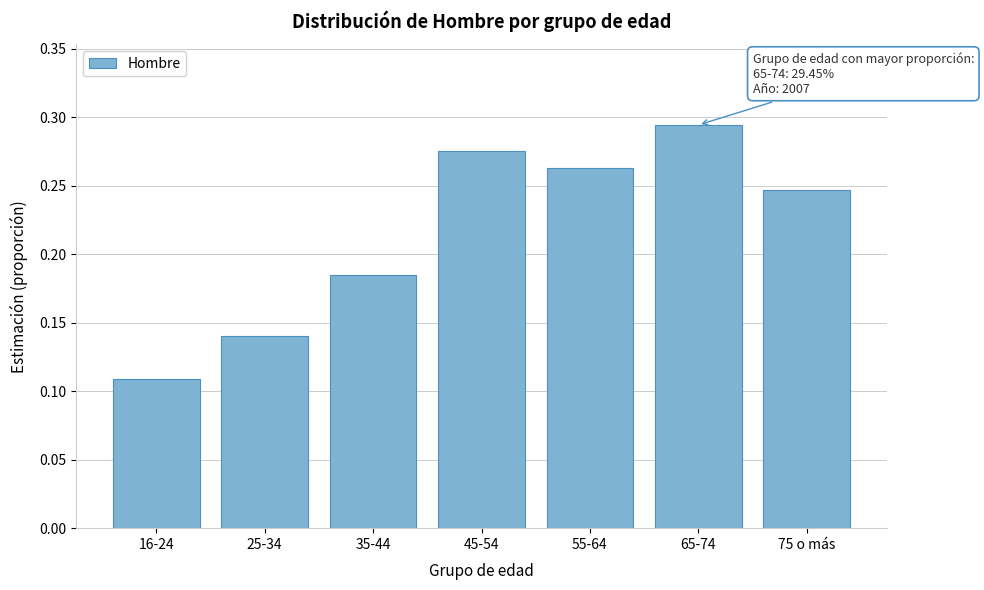

What is the sum of all values?

1.5